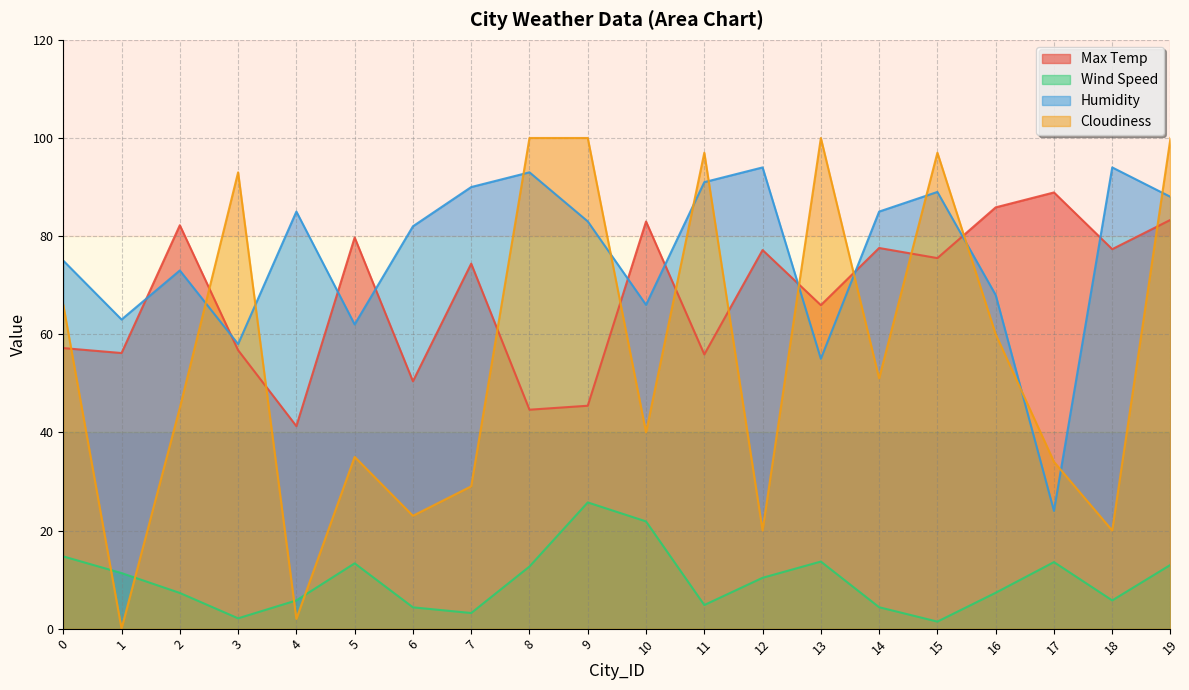

What is the highest value of the Wind Speed series?

25.7